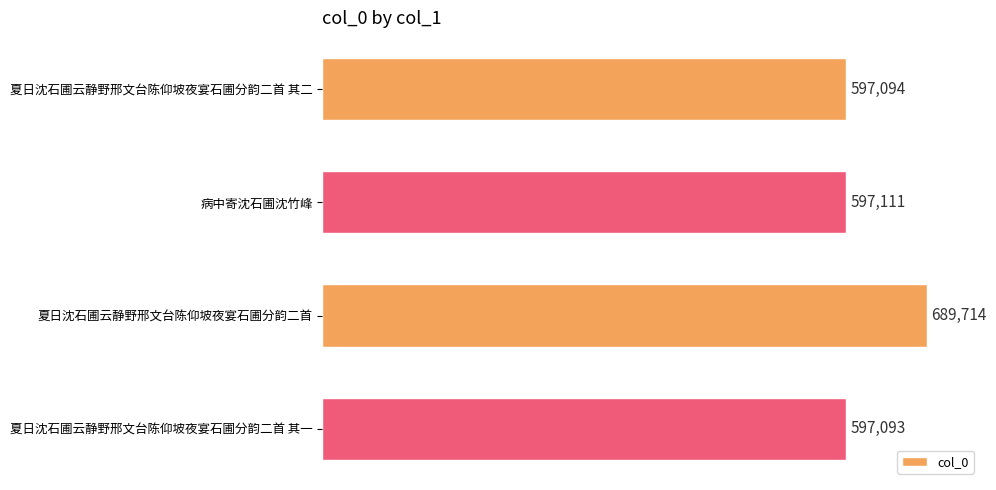

Reading top to bottom, list all the values displayed in this chart.

597094	597111	689714	597093